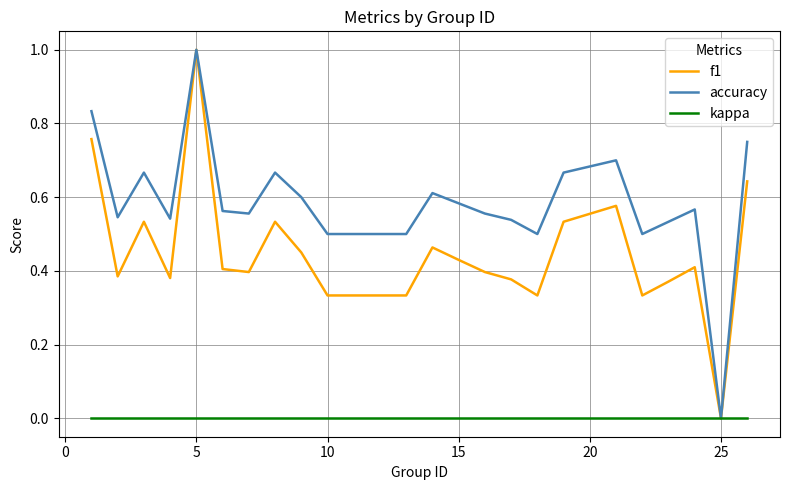

Which series has the largest total across all categories?

accuracy